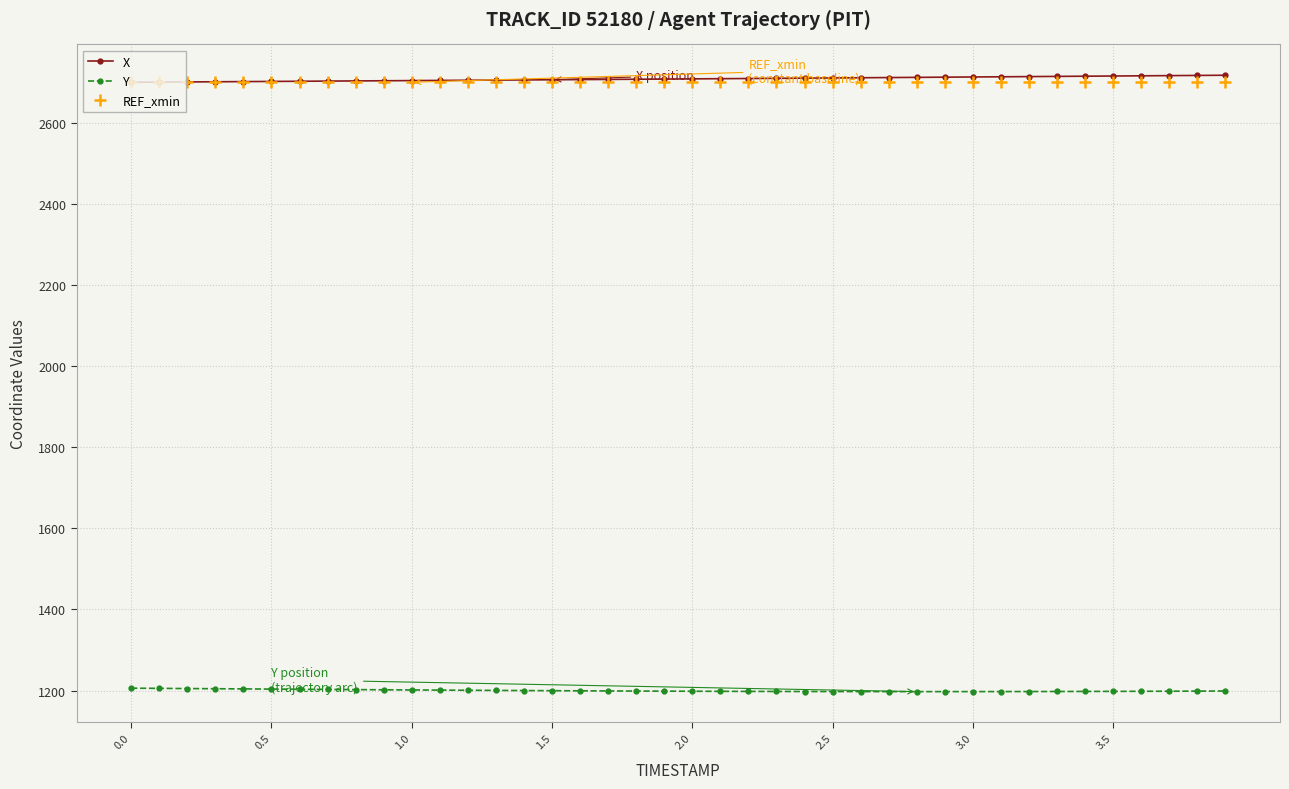

True or false: X and Y intersect in this chart.

False